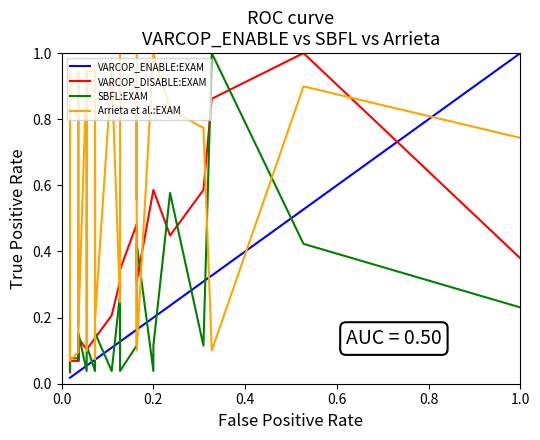

Reading left to right, extract all data points from this chart.

VARCOP_ENABLE:EXAM: 0.0	0.0	0.0	0.0	0.0	0.0	0.0	0.0	0.0	0.0	0.0	0.0	0.0	0.0	0.0	0.1	0.1	0.1	0.1	0.1	0.1	0.1	0.1	0.1	0.1	0.2	0.2	0.2	0.2	0.2	0.2	0.2	0.3	0.3	0.5	1.0
VARCOP_DISABLE:EXAM: 0.1	0.1	0.0	0.0	0.1	0.1	0.1	0.1	0.1	0.1	0.1	0.1	0.1	0.1	0.1	0.1	0.1	0.1	0.1	0.2	0.1	0.1	0.2	0.3	0.3	0.5	0.3	0.3	0.3	0.6	0.6	0.4	0.6	0.9	1.0	0.4
SBFL:EXAM: 0.1	0.1	0.0	0.0	0.1	0.1	0.1	0.1	0.1	0.1	0.1	0.1	0.1	0.1	0.2	0.0	0.1	0.1	0.0	0.0	0.2	0.2	0.0	0.3	0.0	0.1	0.3	0.3	0.4	0.0	0.1	0.6	0.1	1.0	0.4	0.2
Arrieta et al.:EXAM: 0.2	0.2	0.1	0.9	0.2	0.1	0.1	0.1	0.1	0.2	0.1	0.1	0.1	0.9	0.2	0.9	0.1	0.9	0.9	0.1	0.9	0.2	0.9	0.2	1.0	1.0	0.6	0.9	0.1	1.0	1.0	0.8	0.8	0.1	0.9	0.7